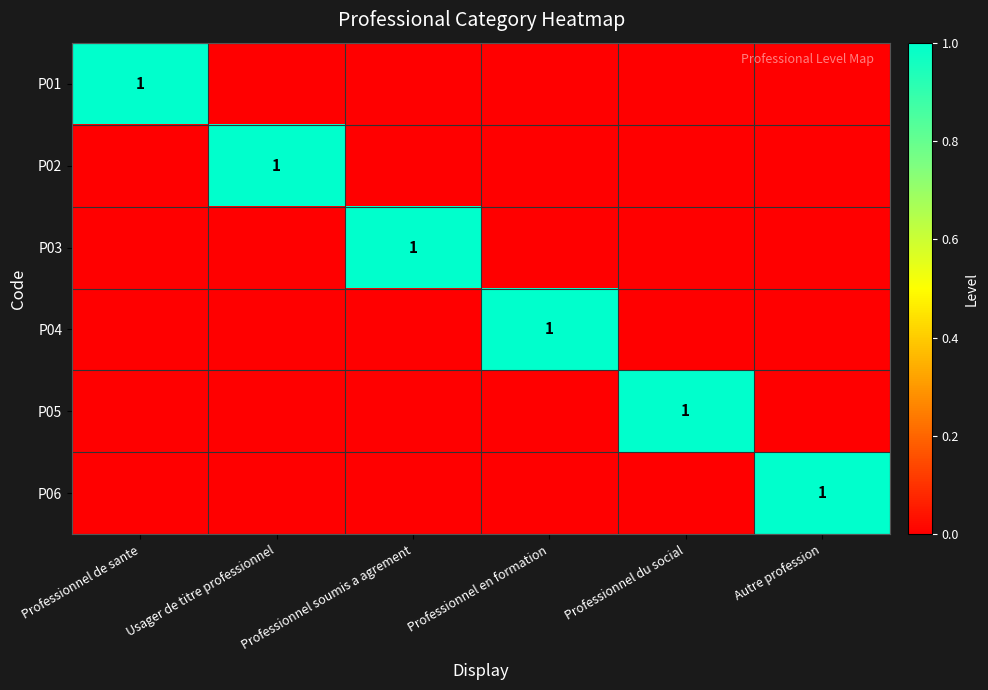

What is the spread (max minus min) of values at Professionnel du social?

1